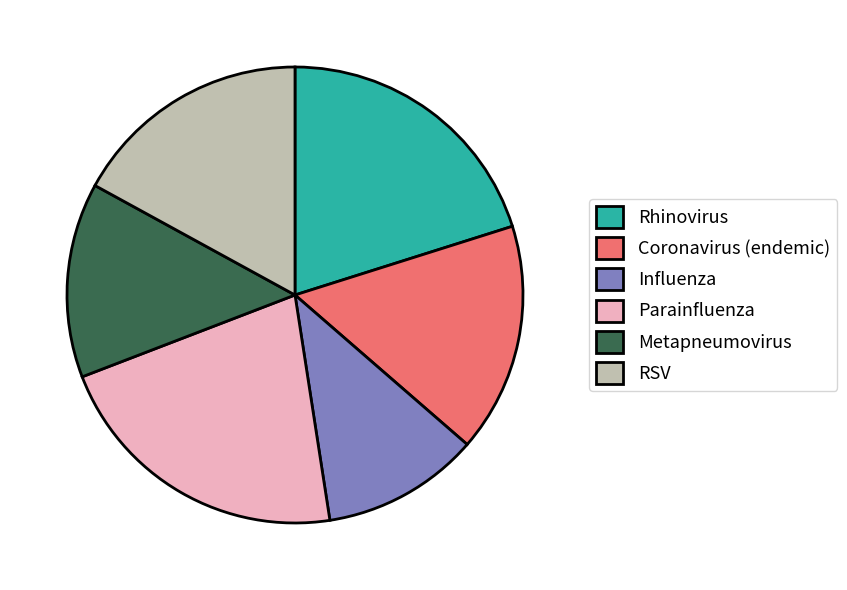

Is the sum of Coronavirus (endemic) and Metapneumovirus greater than half?

No